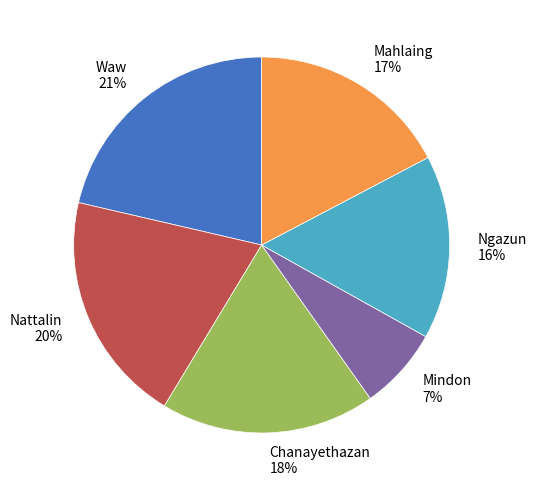

True or false: Waw accounts for 21% of the total.

True